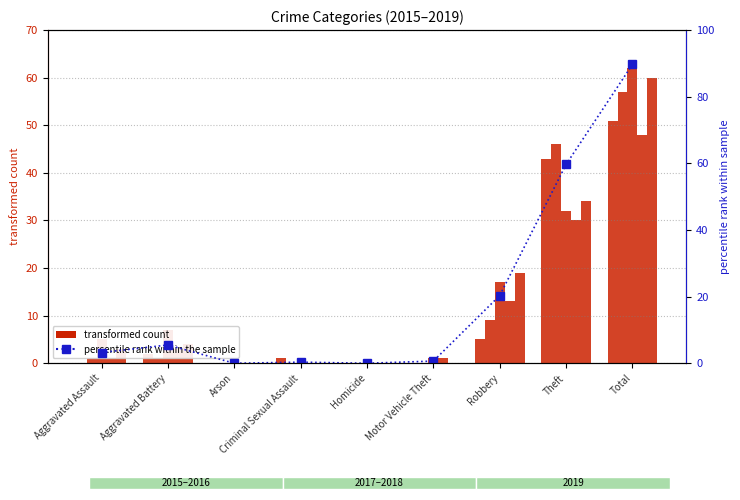

What is the label of the 7th bar from the left?

Robbery